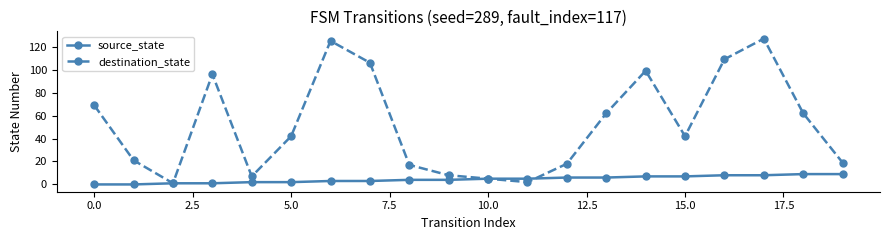

How many interior local peaks does the destination_state series have?

4